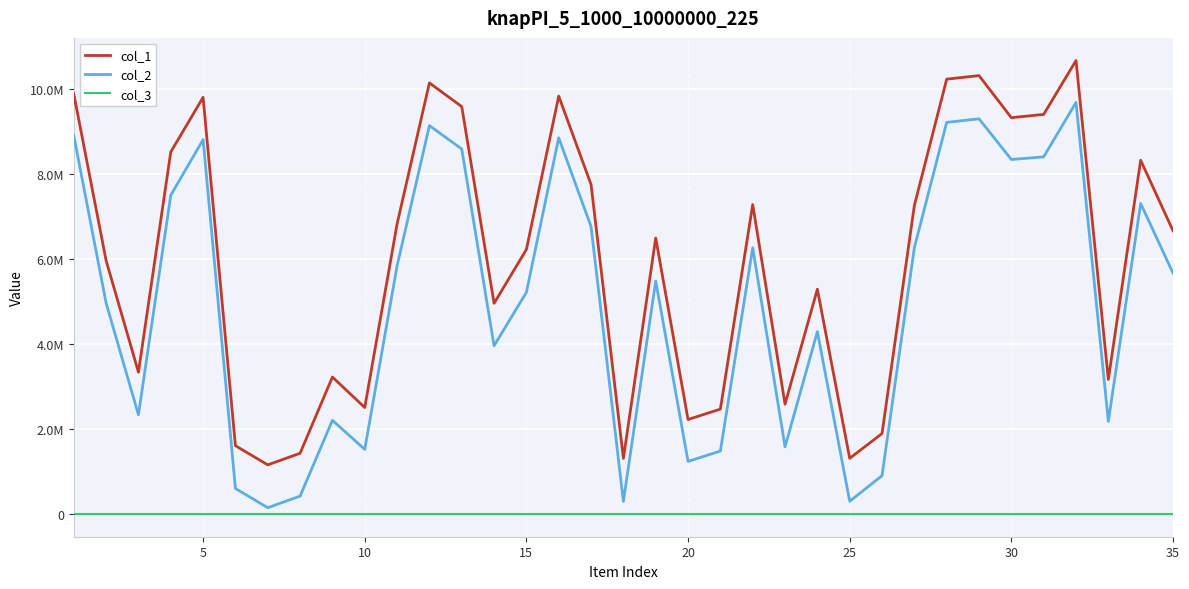

True or false: col_3 and col_1 cross at least once.

False